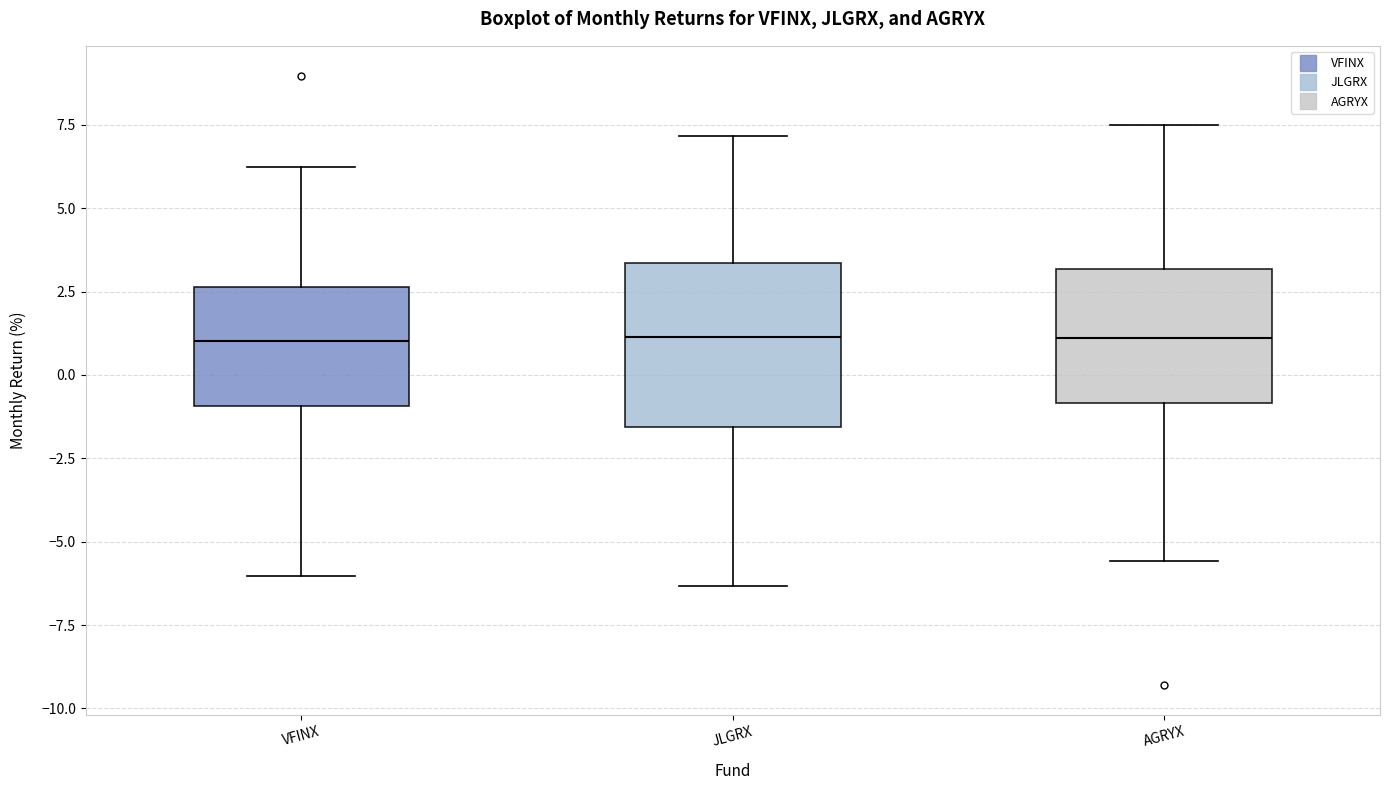

Reading left to right, read every box against the y-axis: the position of its median line, the range the box covers, and the ends of its whiskers. The values are not printed on the chart, so give them approximately, as read against the axis.

VFINX: median 1.0, box -1.0 to 2.5, whiskers -6.0 to 6.0
JLGRX: median 1.0, box -1.5 to 3.5, whiskers -6.5 to 7.0
AGRYX: median 1.0, box -1.0 to 3.0, whiskers -5.5 to 7.5